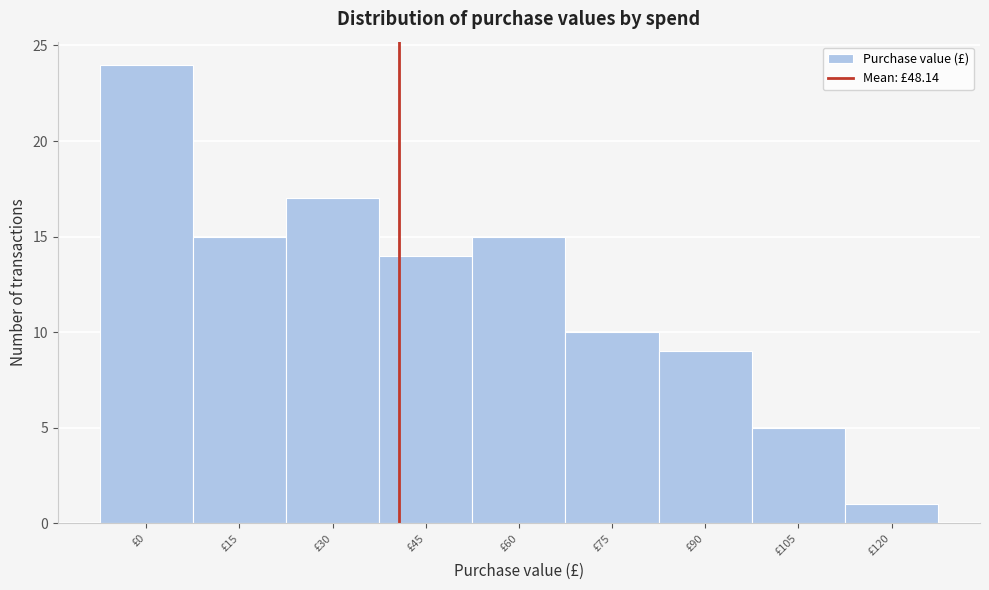

Reading left to right, what are all the values shown in this chart?

24	15	17	14	15	10	9	5	1